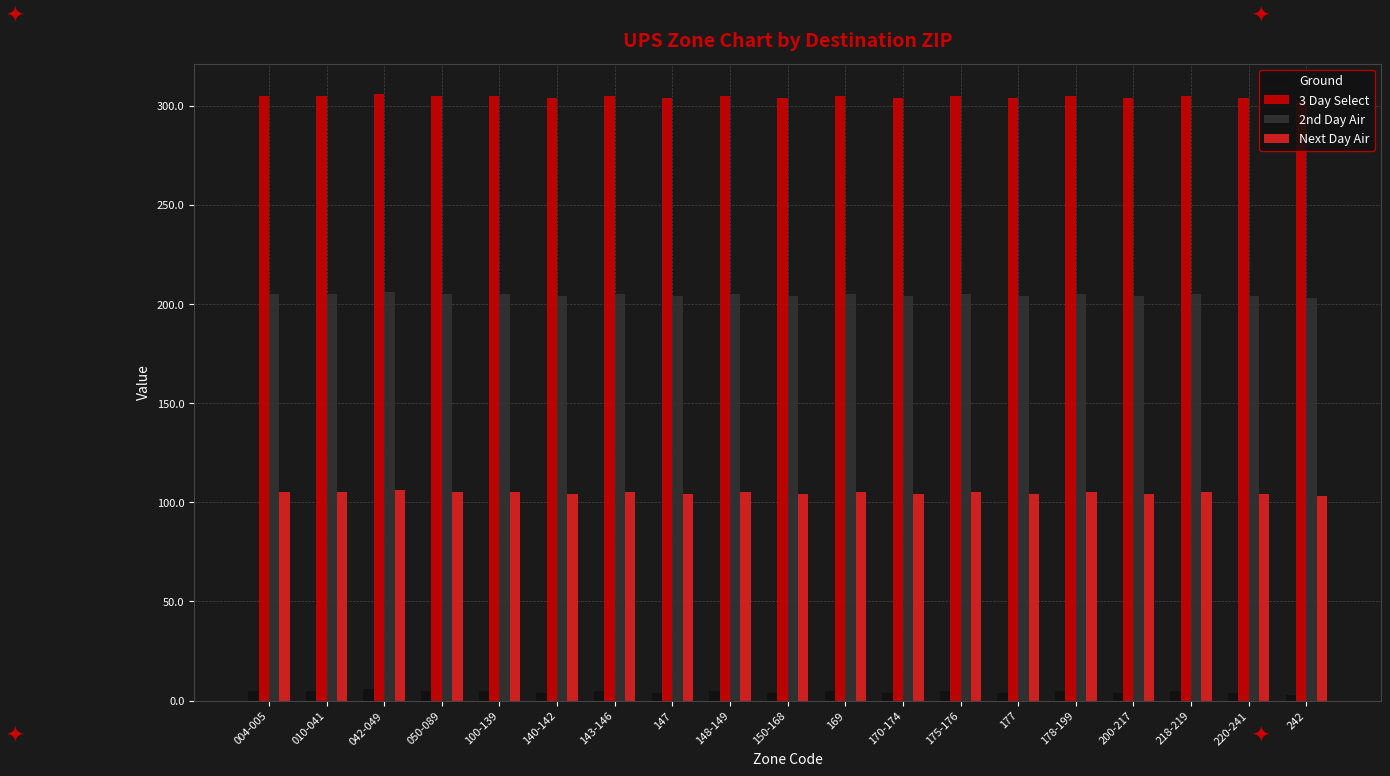

Rank the series by their maximum value, from highest to lowest.

3 Day Select, 2nd Day Air, Next Day Air, Ground